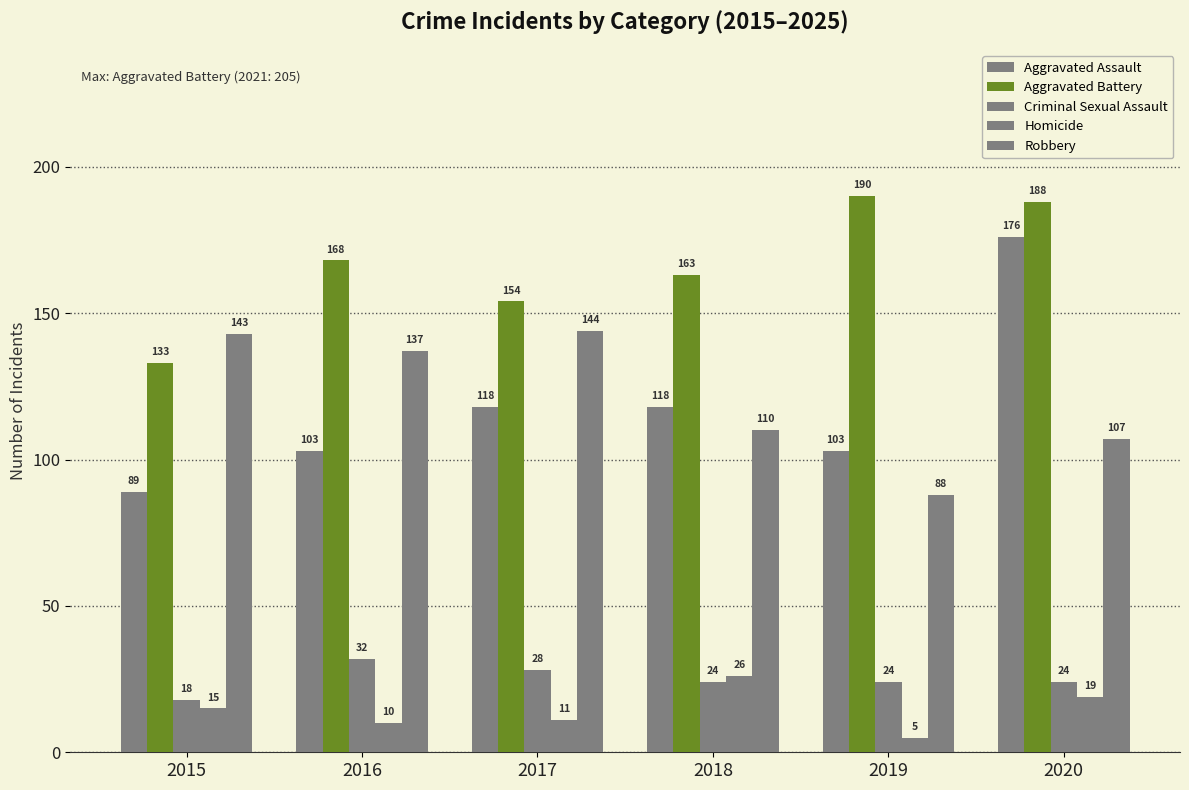

Reading left to right, extract all data points from this chart.

Aggravated Assault: 2015=89	2016=103	2017=118	2018=118	2019=103	2020=176
Aggravated Battery: 2015=133	2016=168	2017=154	2018=163	2019=190	2020=188
Criminal Sexual Assault: 2015=18	2016=32	2017=28	2018=24	2019=24	2020=24
Homicide: 2015=15	2016=10	2017=11	2018=26	2019=5	2020=19
Robbery: 2015=143	2016=137	2017=144	2018=110	2019=88	2020=107